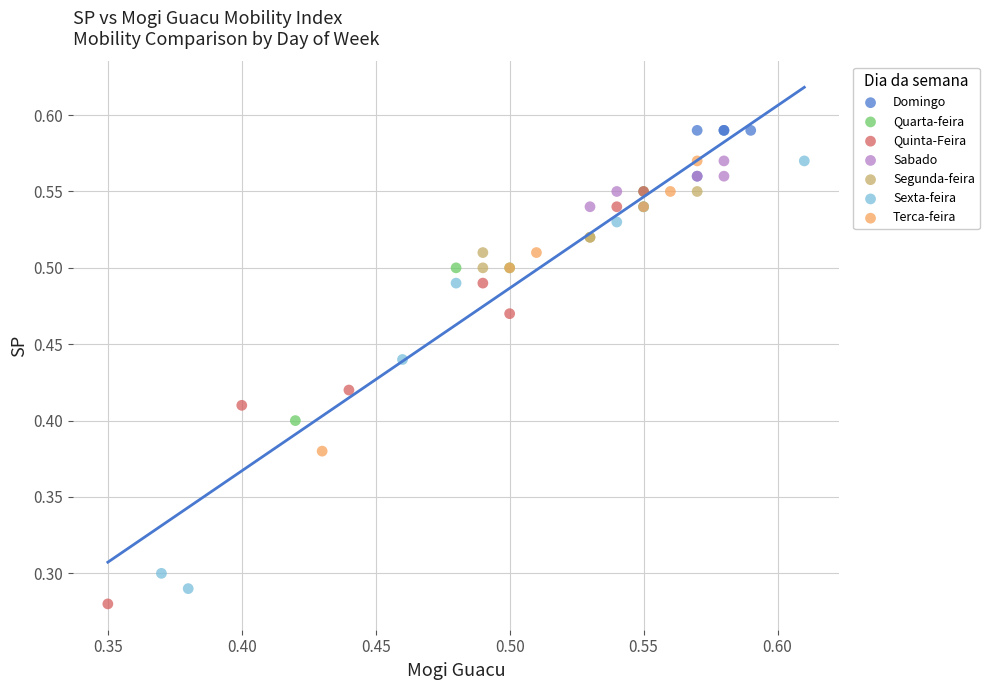

What are all the series names shown in the legend?

Domingo, Quarta-feira, Quinta-Feira, Sabado, Segunda-feira, Sexta-feira, Terca-feira